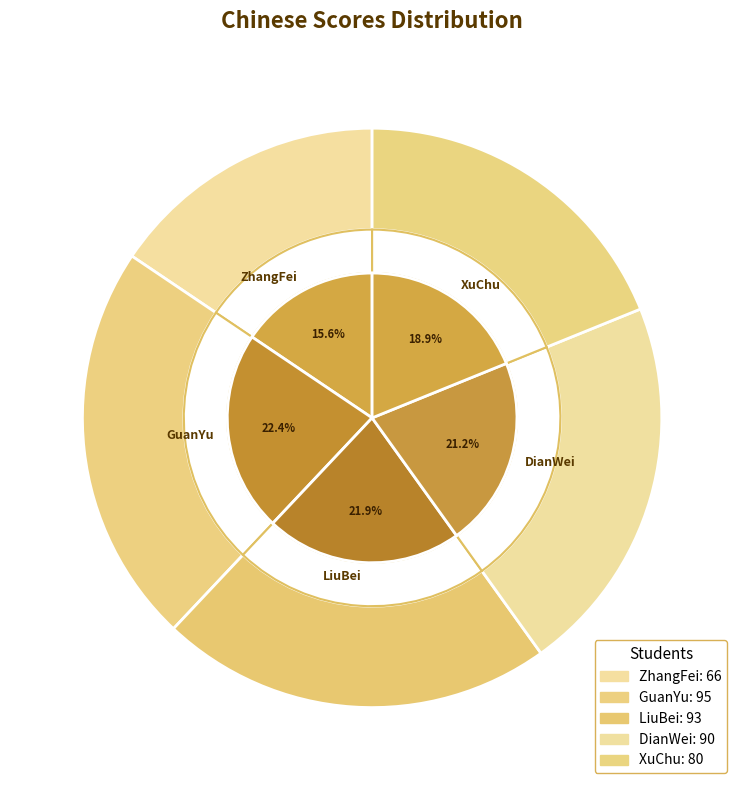

What is the largest slice in the pie chart?

GuanYu